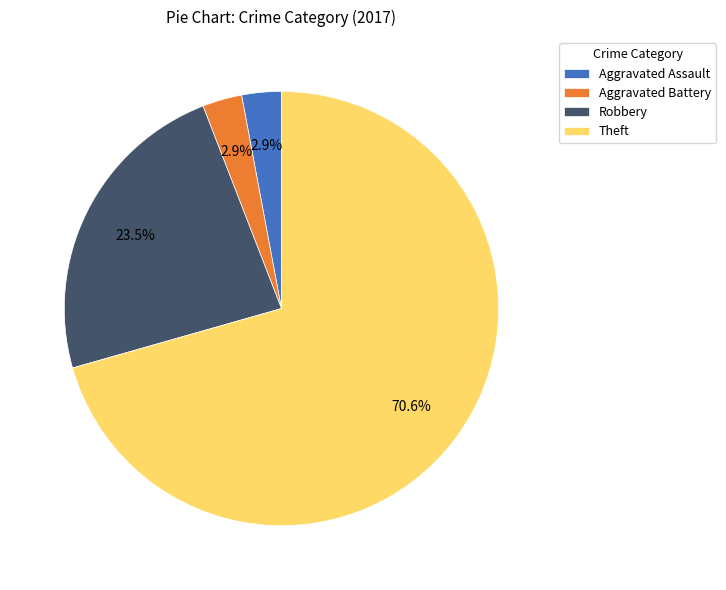

What is the largest slice in the pie chart?

Theft